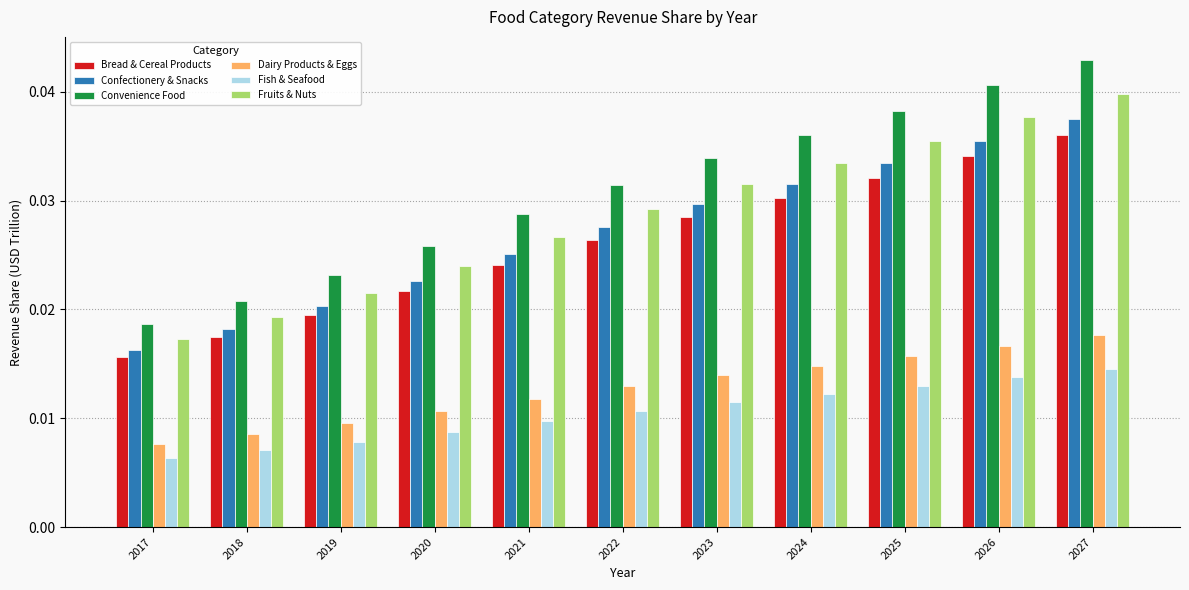

How many bars are there in each group?

6